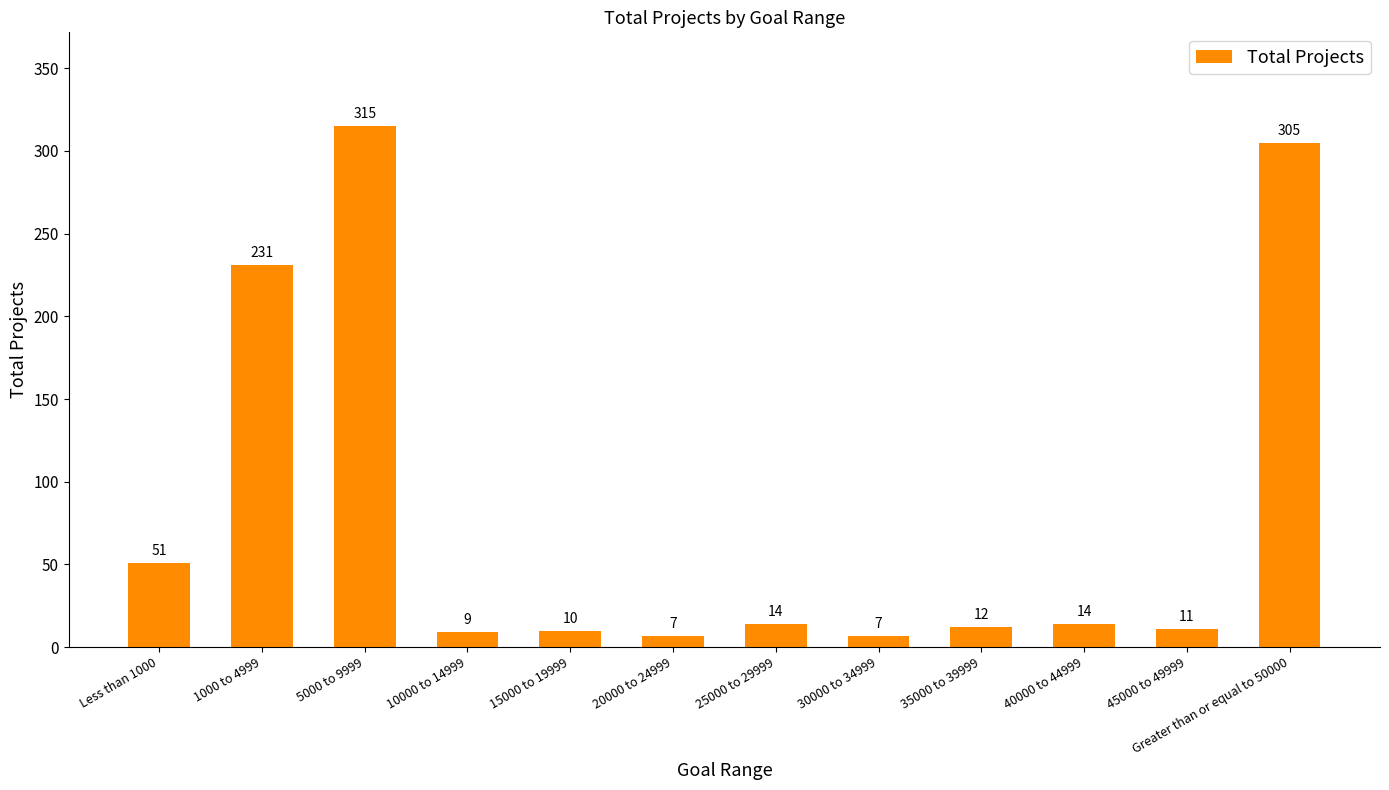

What is the label of the 3rd bar from the left?

5000 to 9999